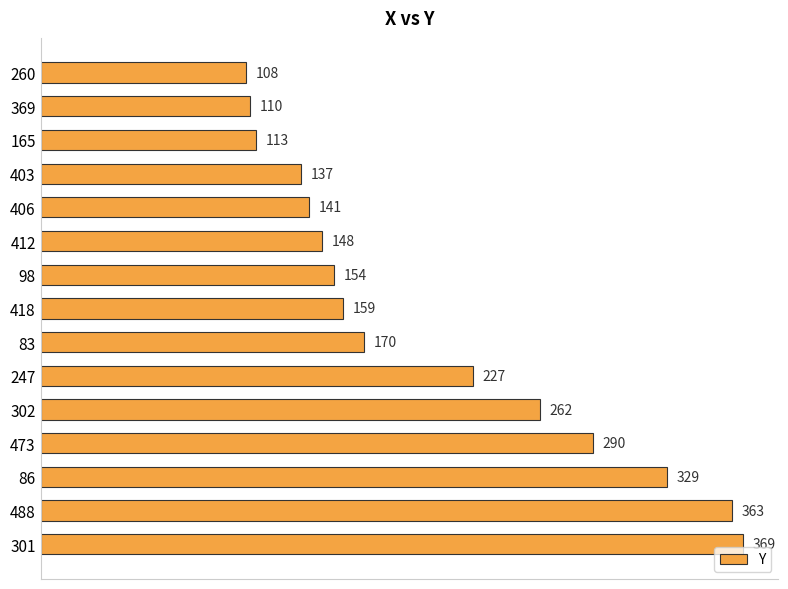

What is the label of the 7th bar from the bottom?

83